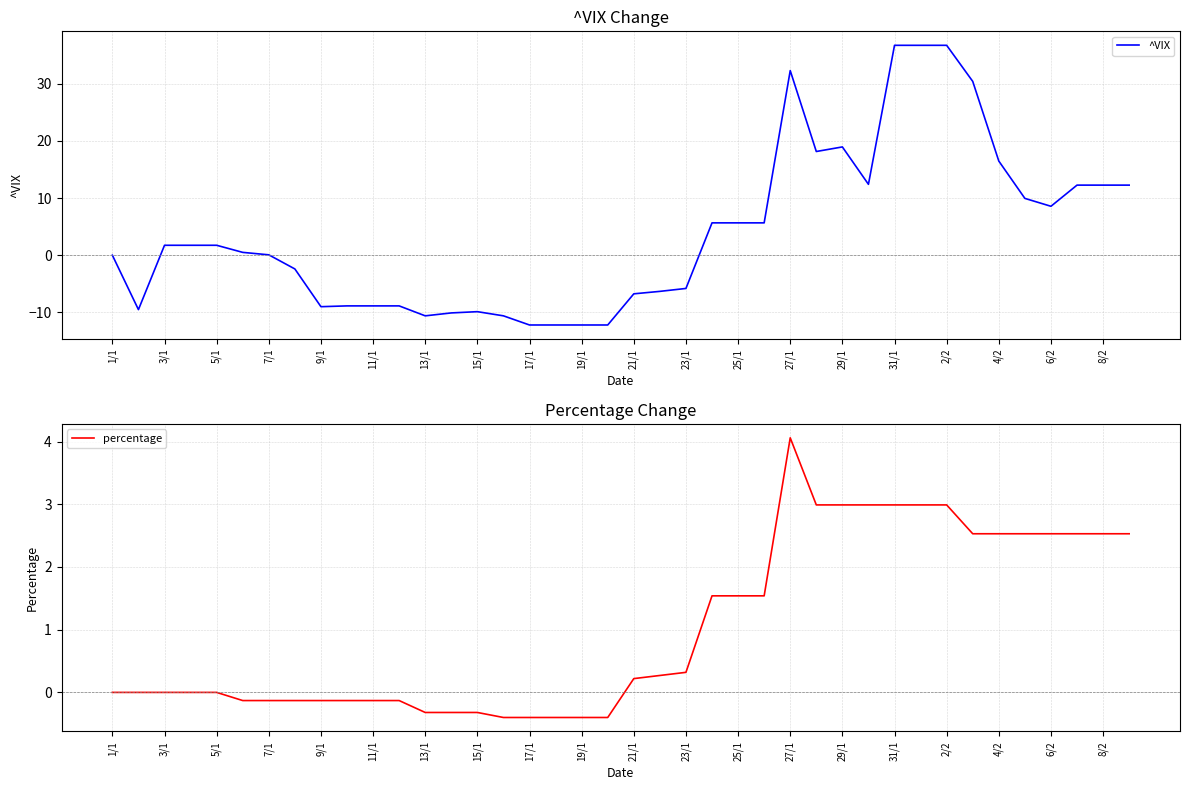

What is the approximate value of percentage at 8/2?

2.5